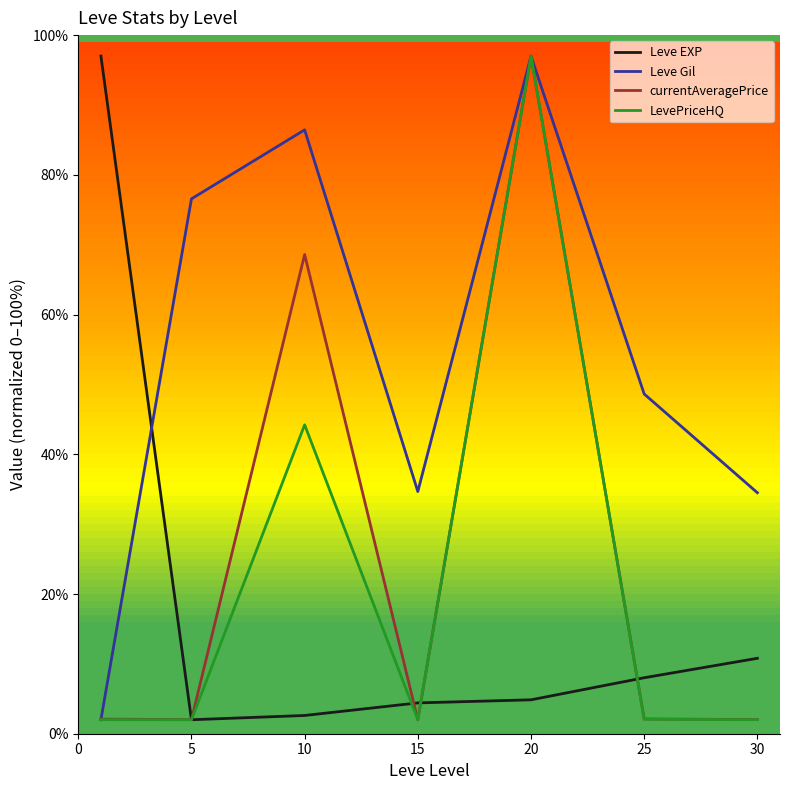

What is the maximum value shown in the chart?

97.0